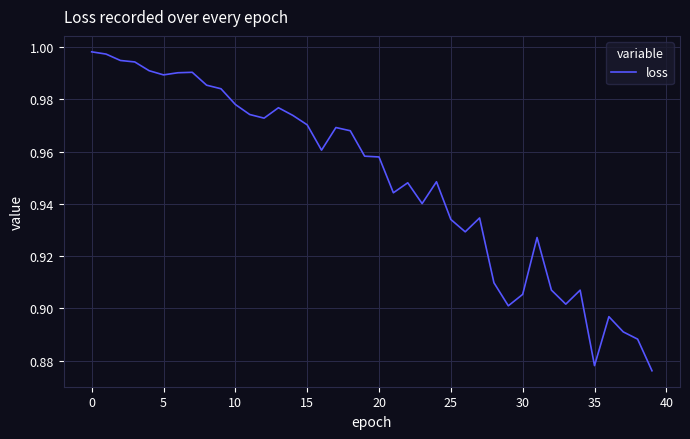

What is the value of the 11th point from the left?

1.0